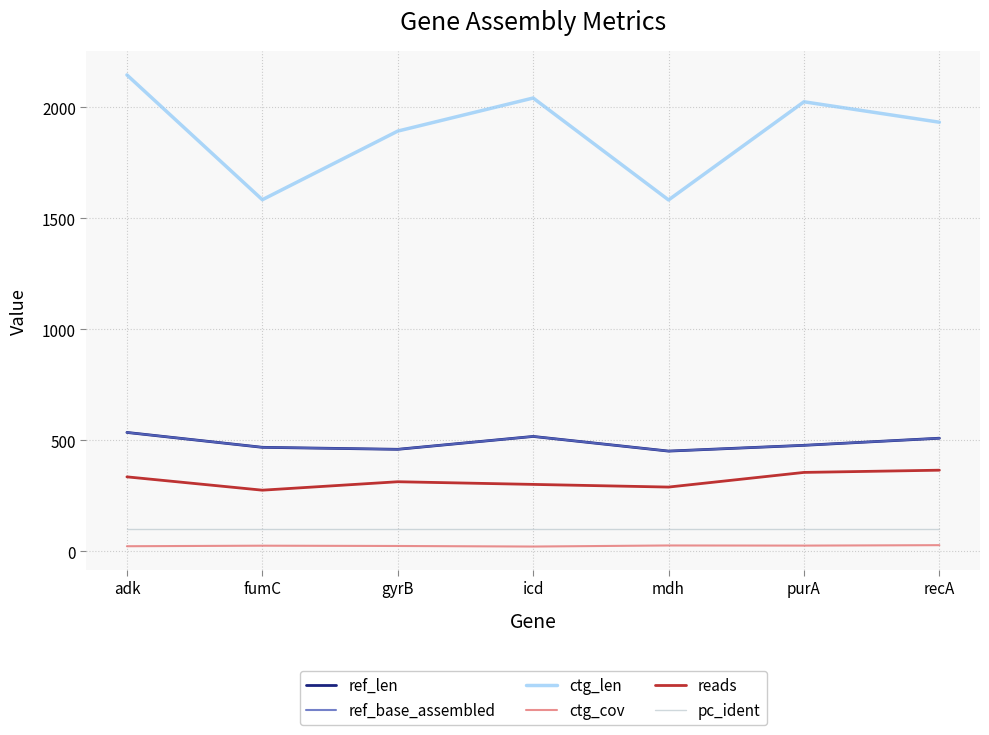

List the series in order of their peak value, lowest first.

ctg_cov, pc_ident, reads, ref_len, ref_base_assembled, ctg_len